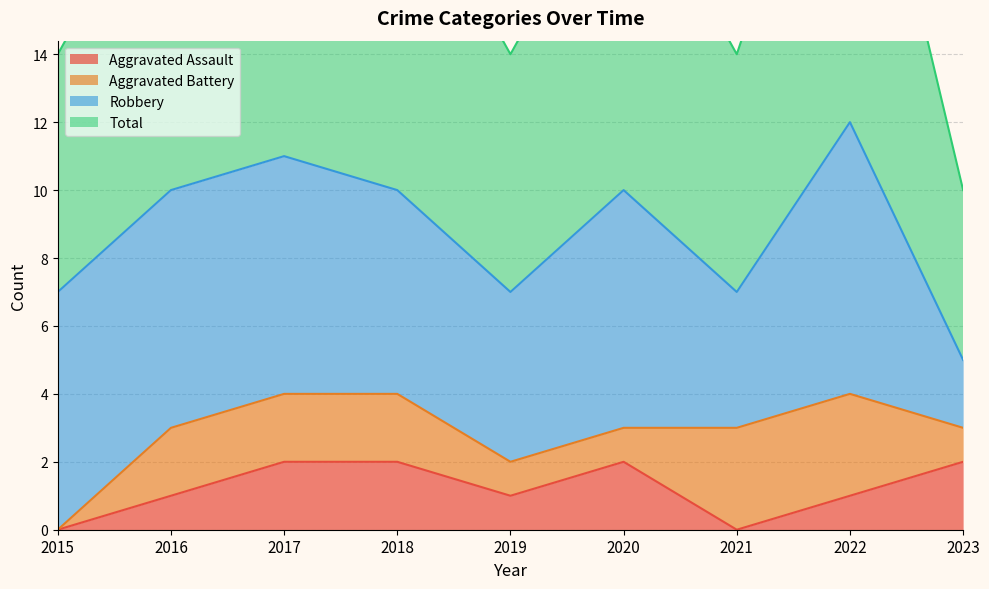

What is the difference between the highest and lowest values at 2020?

8